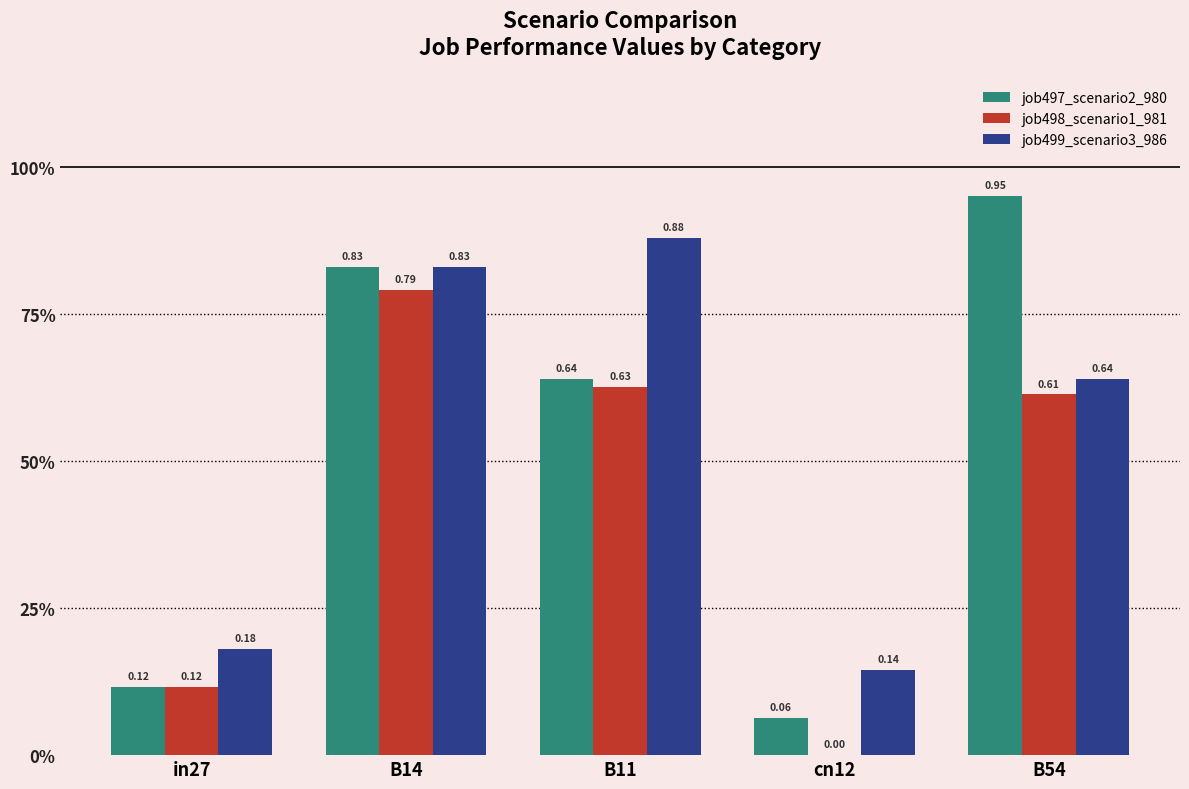

Which series has the largest range (max minus min)?

job497_scenario2_980